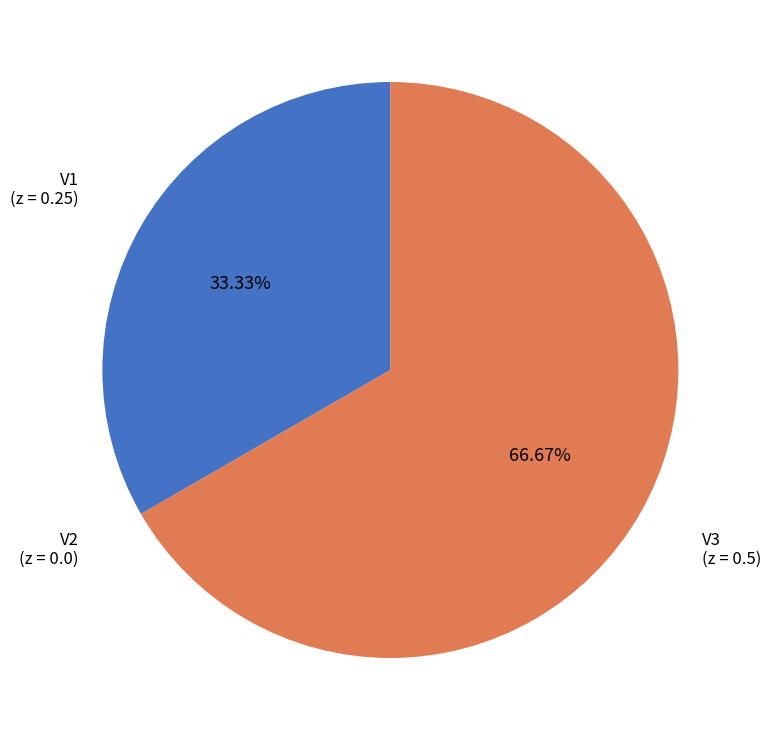

To the nearest percent, what is the difference between the largest and smallest slice percentages?

67%